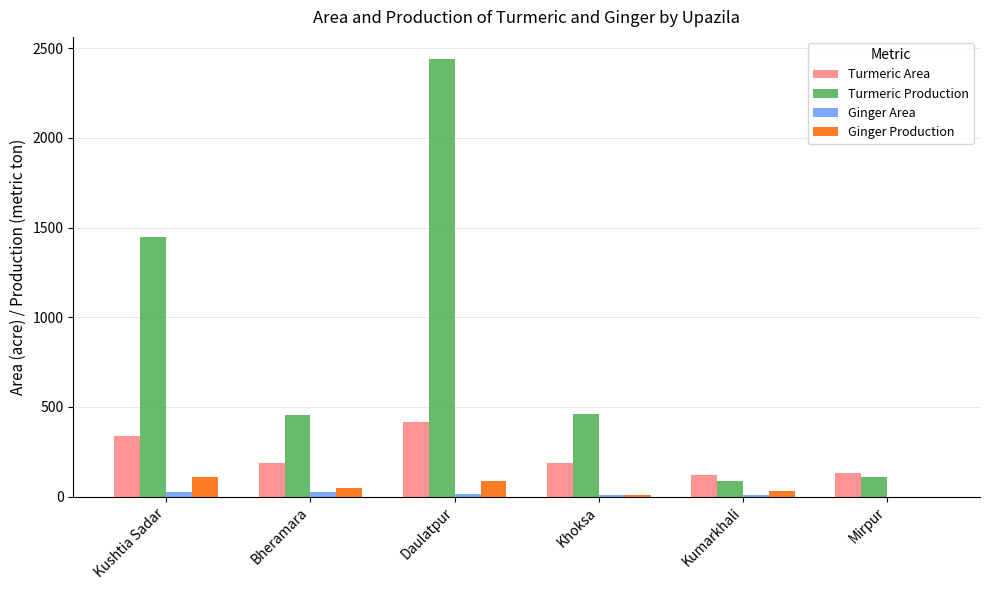

How many data points does each series have?

6